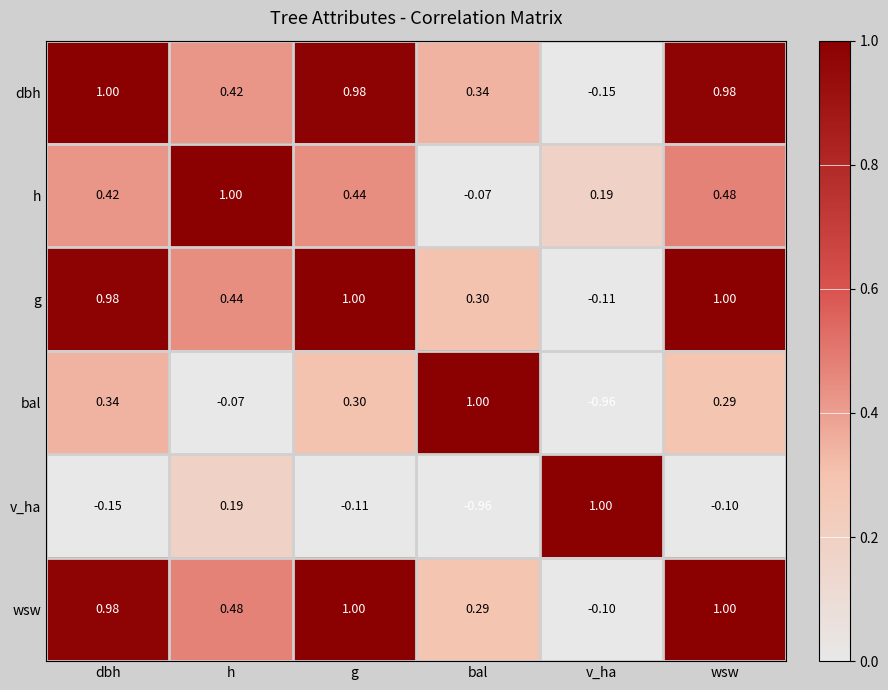

Which category has the lowest value in the g series?

v_ha